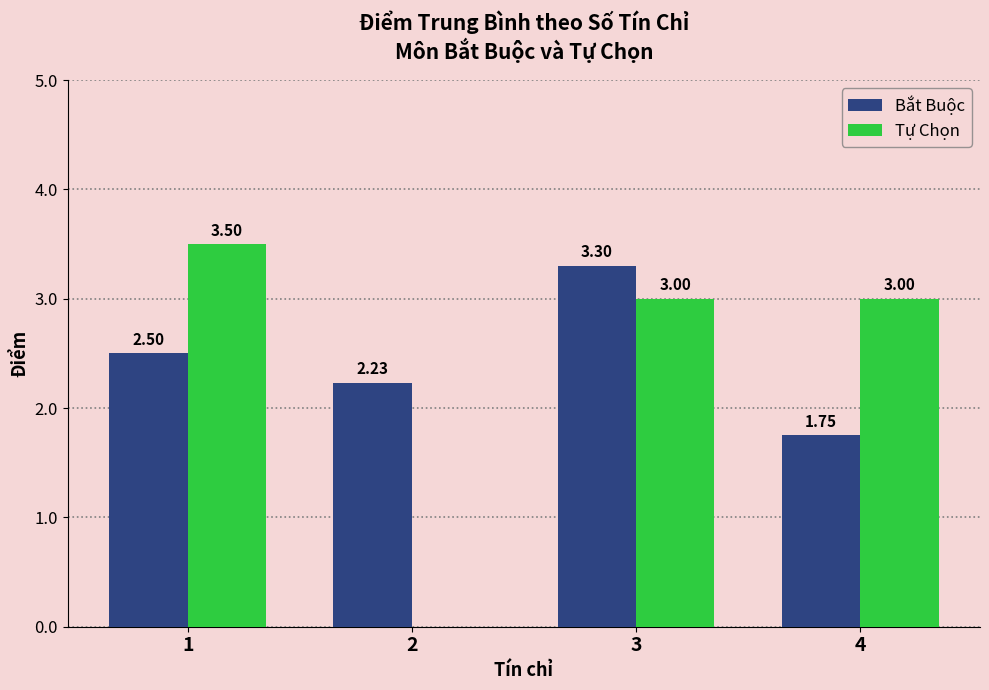

Does the chart contain stacked bars?

No